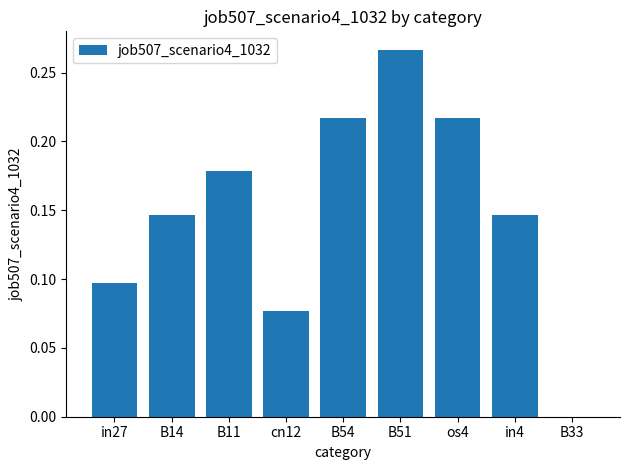

Between in4 and os4, which is larger?

os4